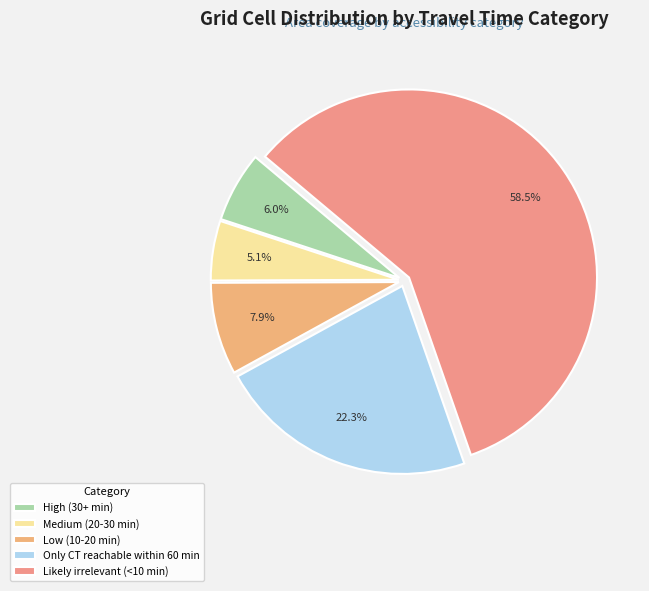

Is the sum of Low (10-20 min) and Medium (20-30 min) greater than half?

No